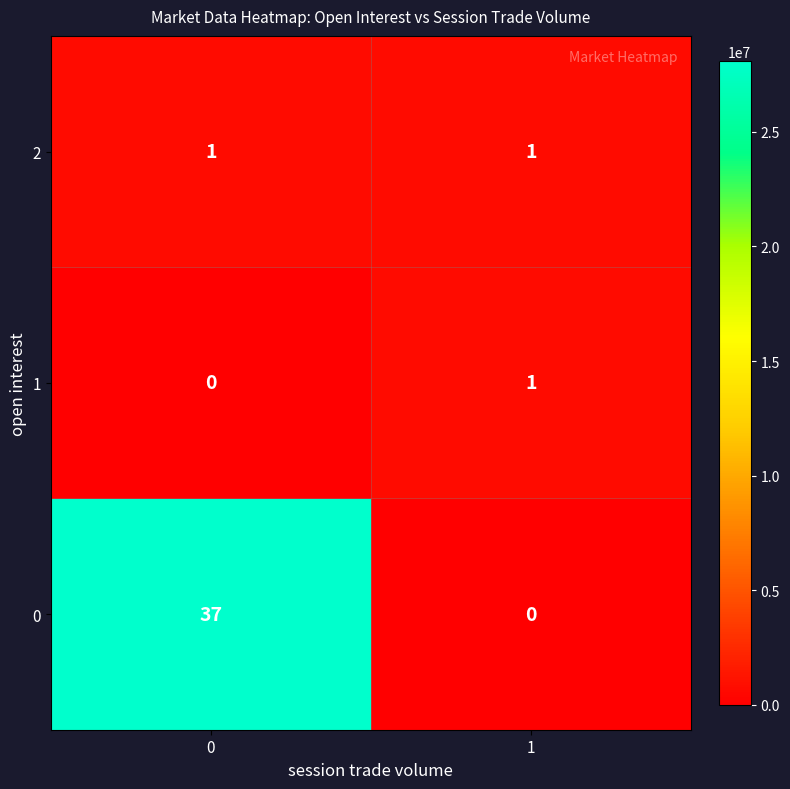

Between 0 and 1, which series saw the biggest shift?

row_0